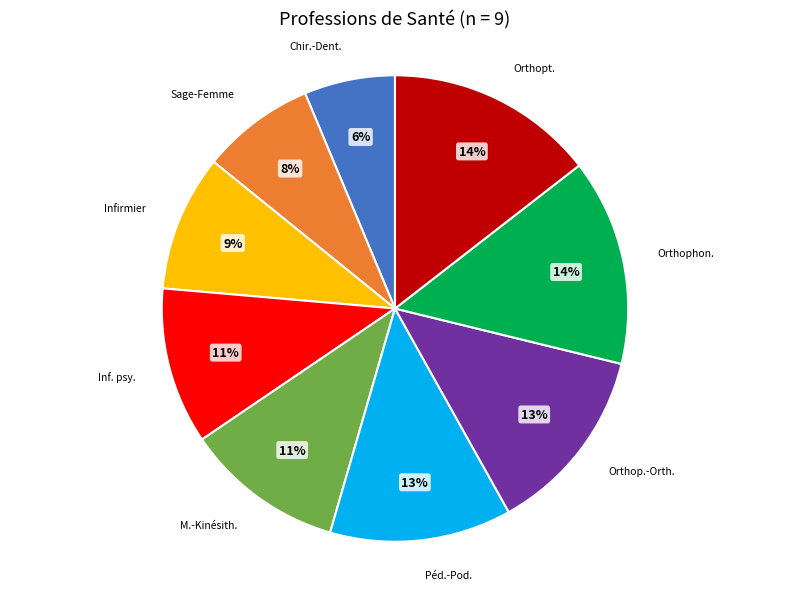

To the nearest percent, what is the difference between the largest and smallest slice percentages?

8%